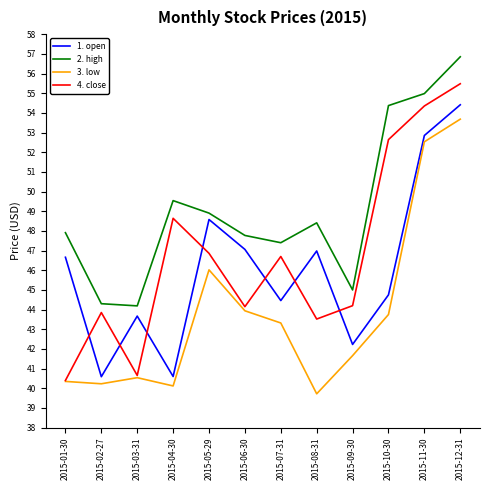

True or false: 3. low and 1. open cross at least once.

False